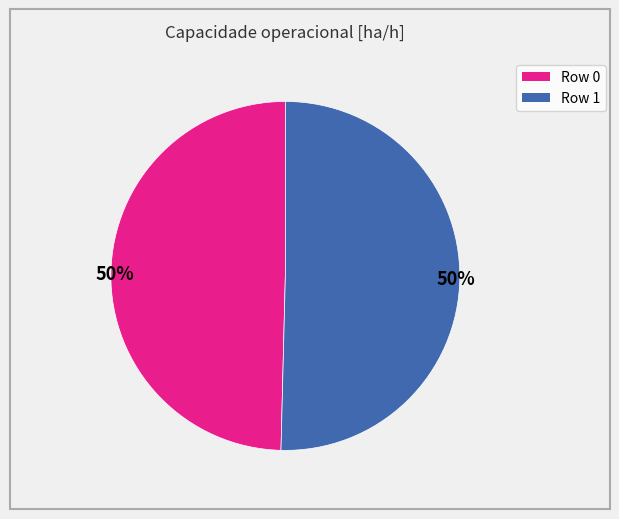

To the nearest percent, what portion does Row 1 represent?

50%